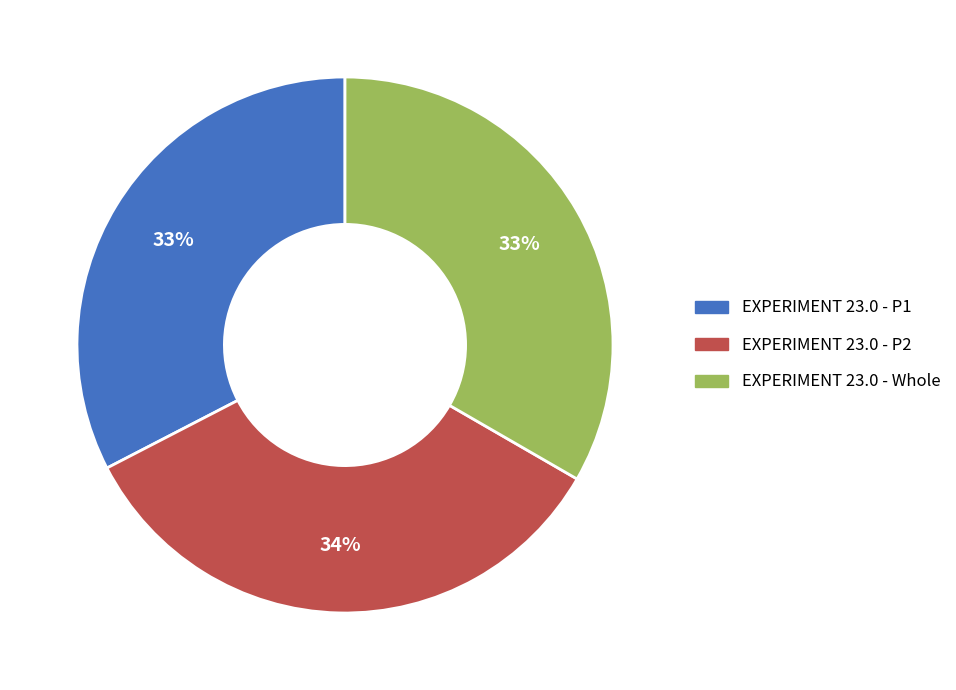

To the nearest percent, what percentage of the pie is EXPERIMENT 23.0 - P1?

33%